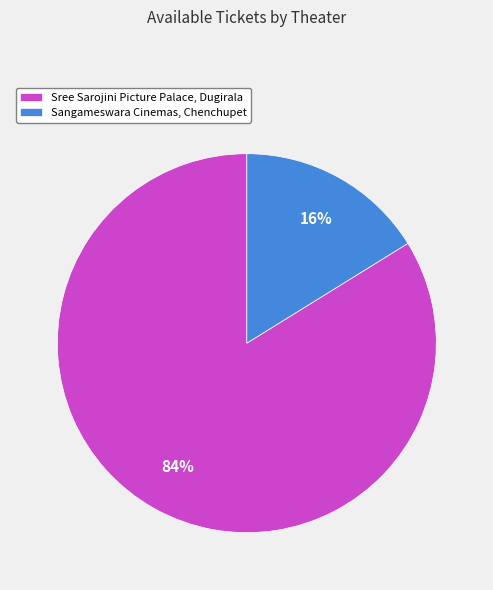

Which slice is the largest?

Sree Sarojini Picture Palace, Dugirala